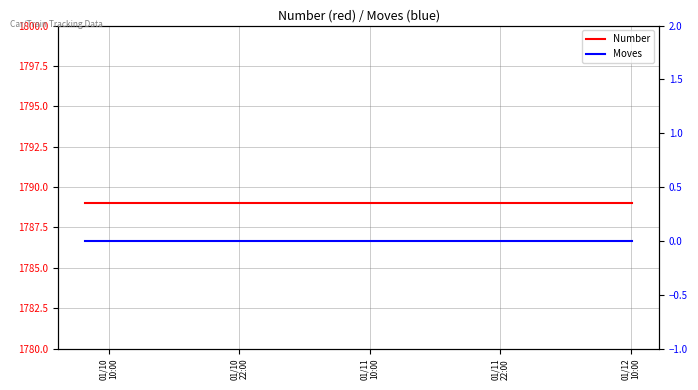

At 01/12
10:00, list the series in order from smallest to largest.

Moves, Number